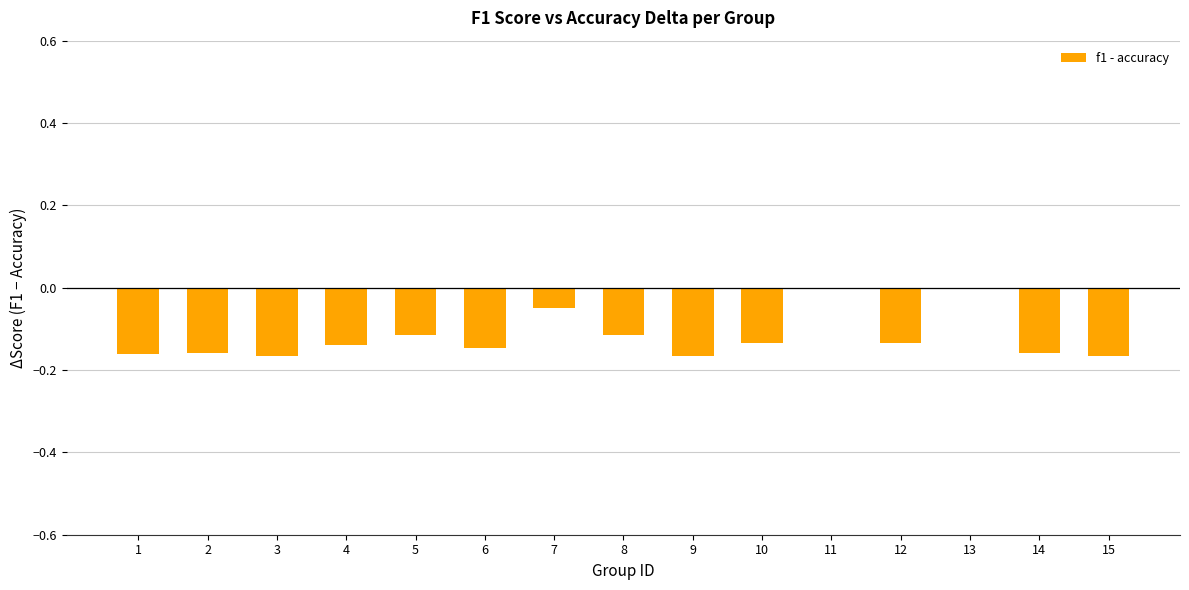

Is it true that the value at 4 is -0.2?

False